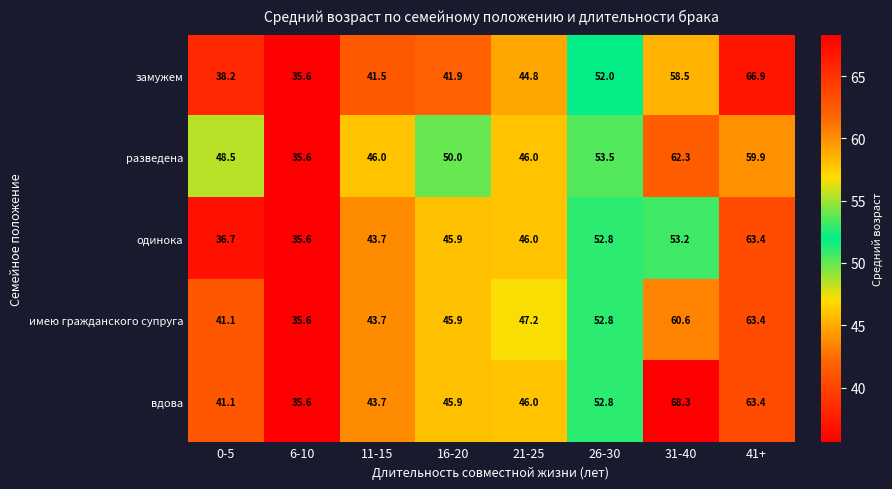

What is the greatest value displayed?

68.3